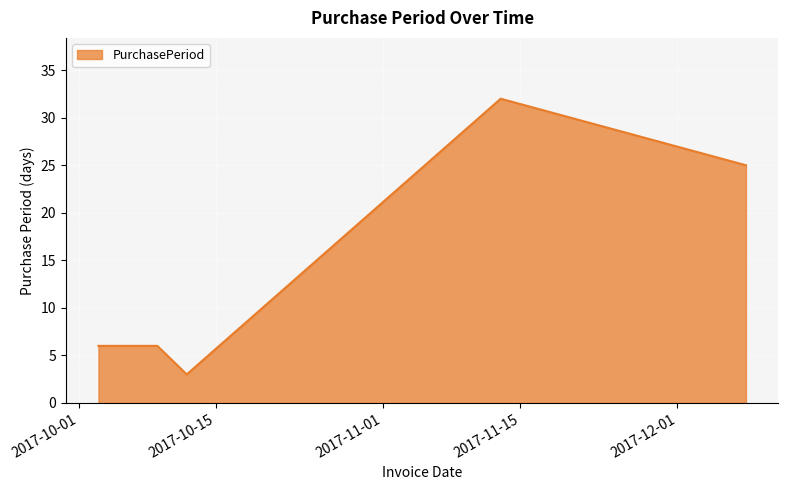

What is the maximum value shown in the chart?

32